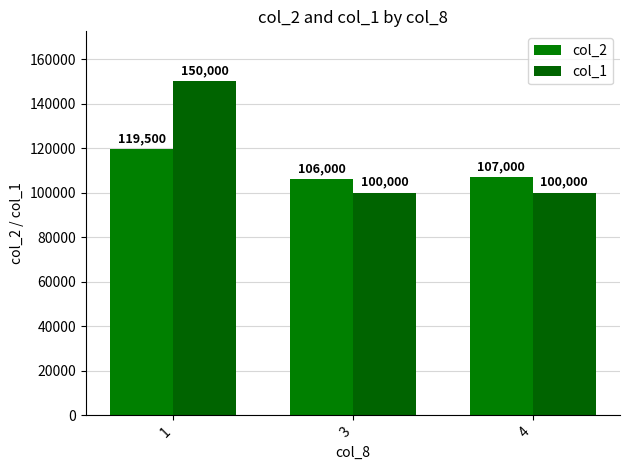

List the series in order of their overall mean, lowest first.

col_2, col_1